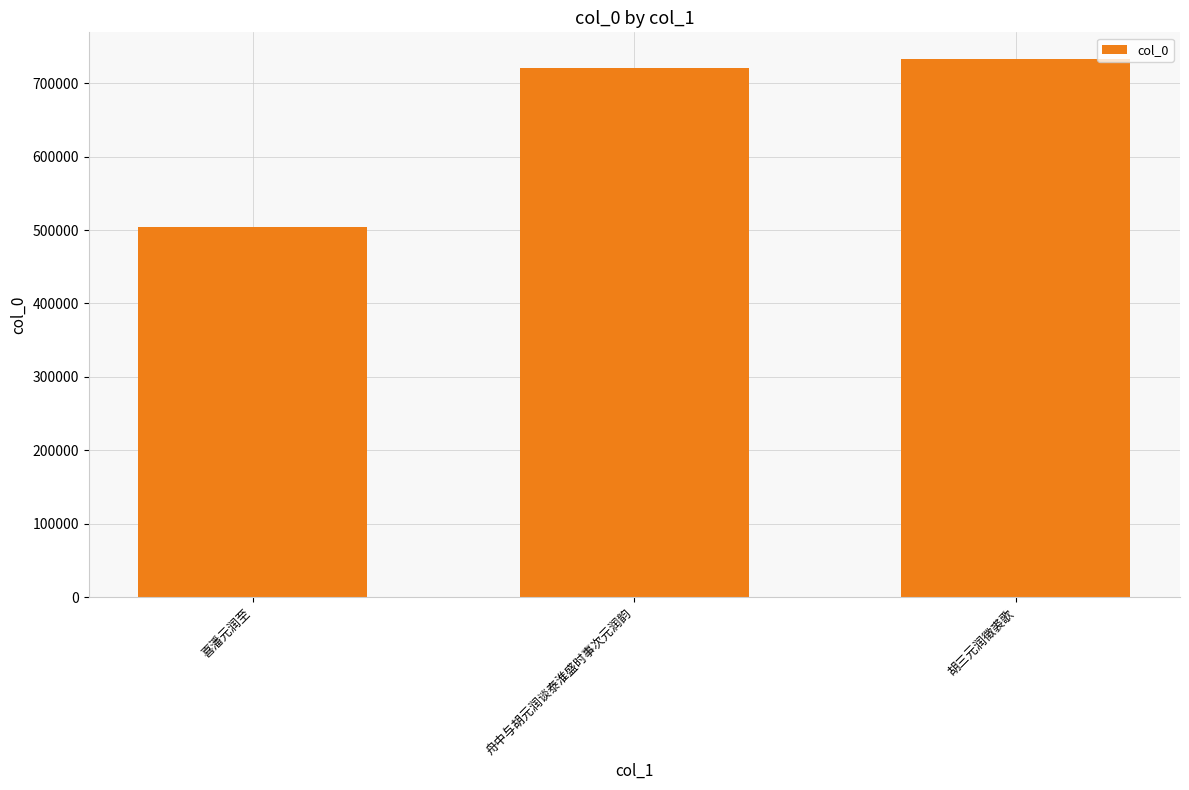

List the labels in order of value, smallest first.

喜潘元润至, 舟中与胡元润谈泰淮盛时事次元润韵, 胡三元润徵裘歌